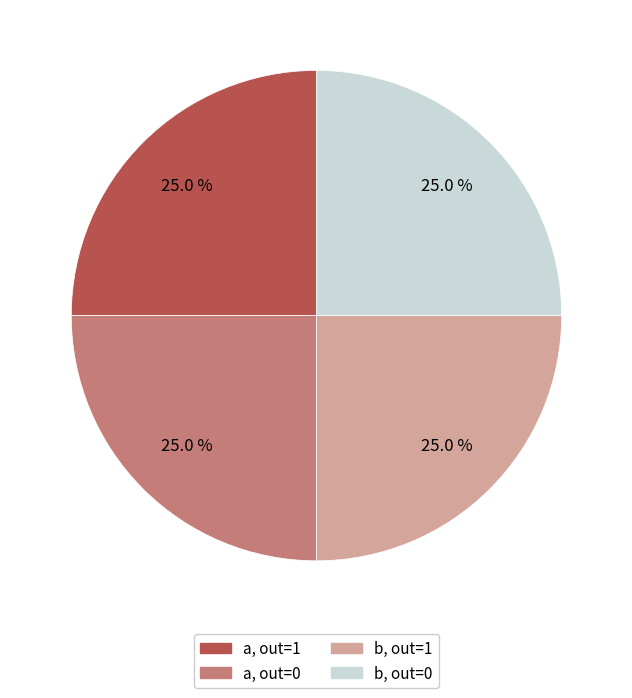

Is there a majority slice in this chart?

No